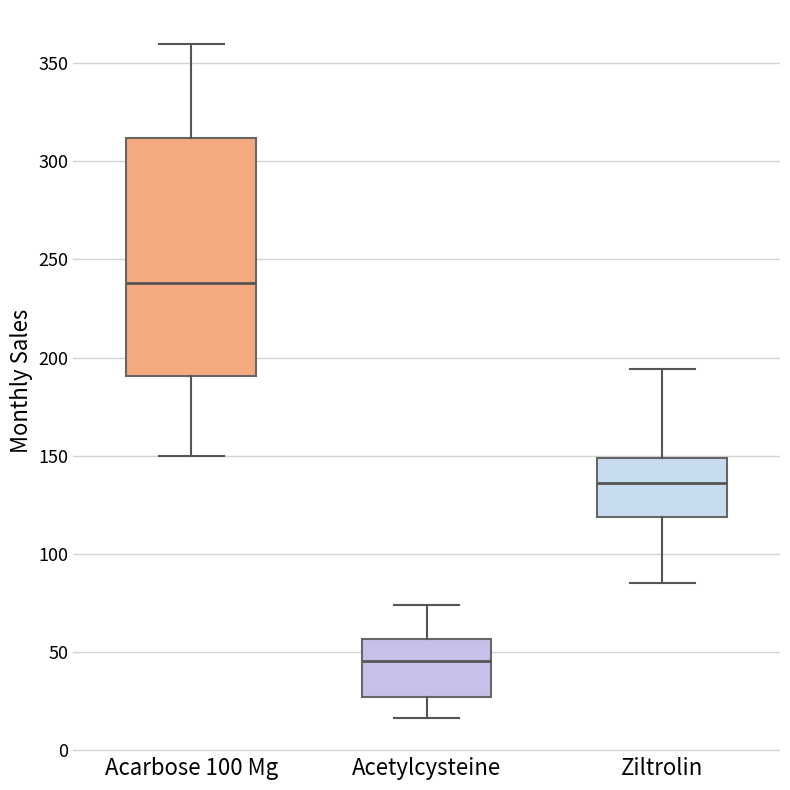

Comparing the boxes themselves (not the whiskers), which one is the tallest?

Acarbose 100 Mg